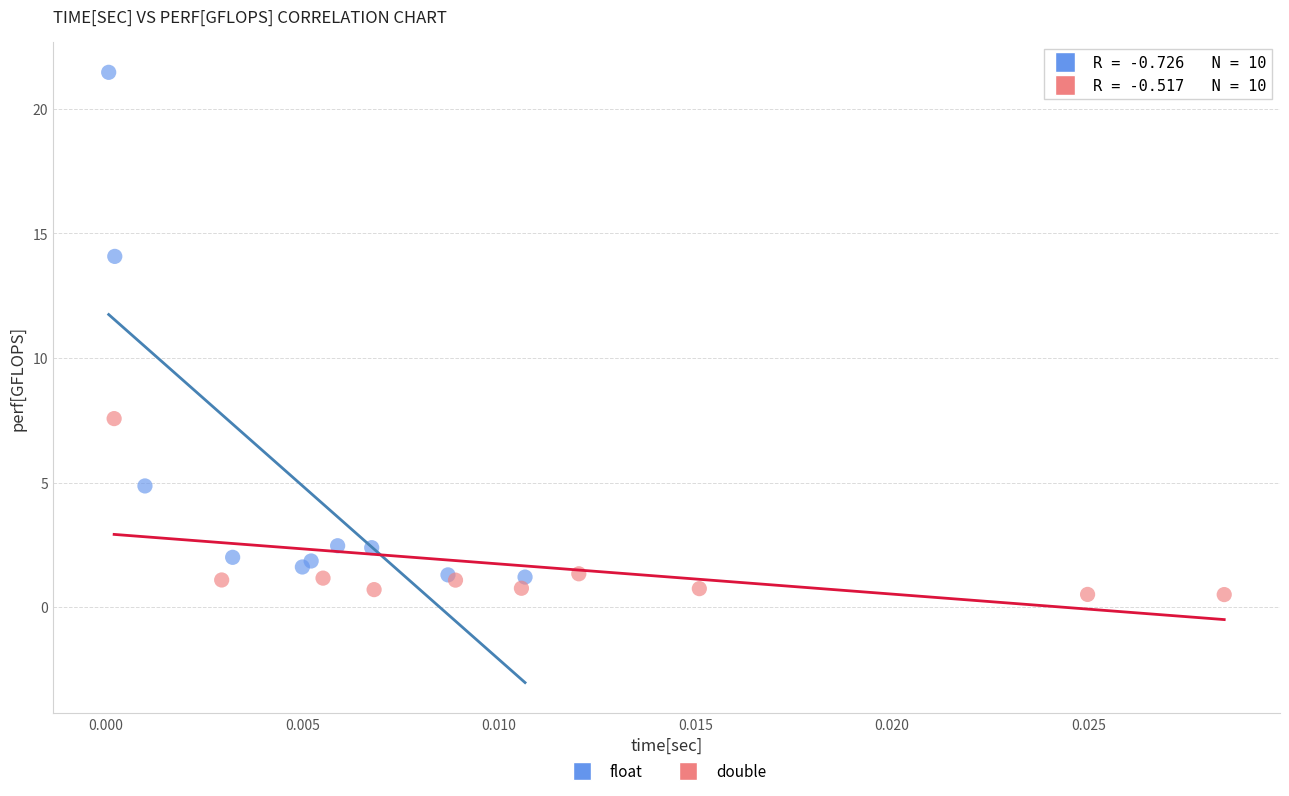

Which series has the widest spread of Y values?

float